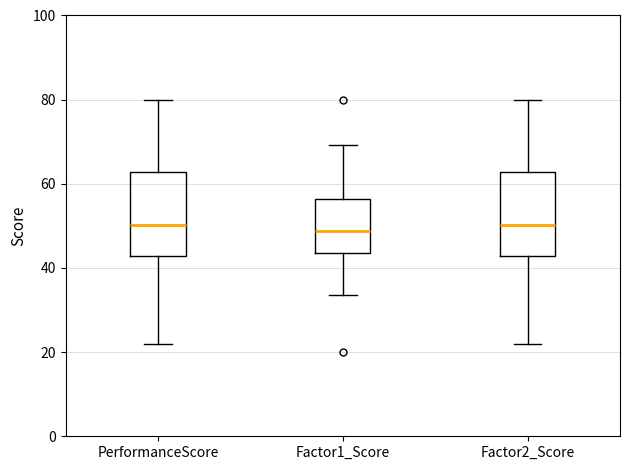

Where does the lower whisker of the box for PerformanceScore end on the y-axis? The values are not printed on the chart, so give them approximately, as read against the axis.

22